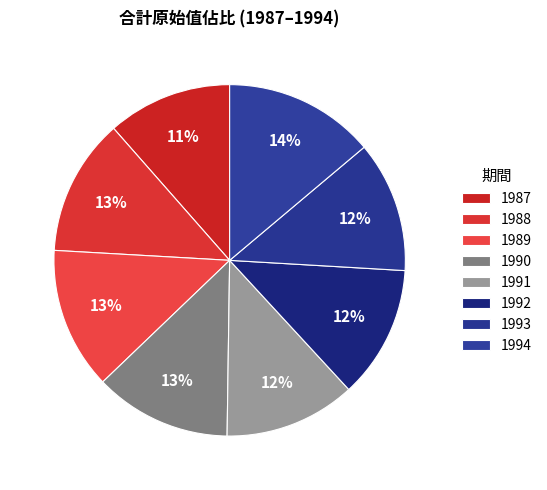

The 1988 slice represents 13% of the pie. True or false?

True